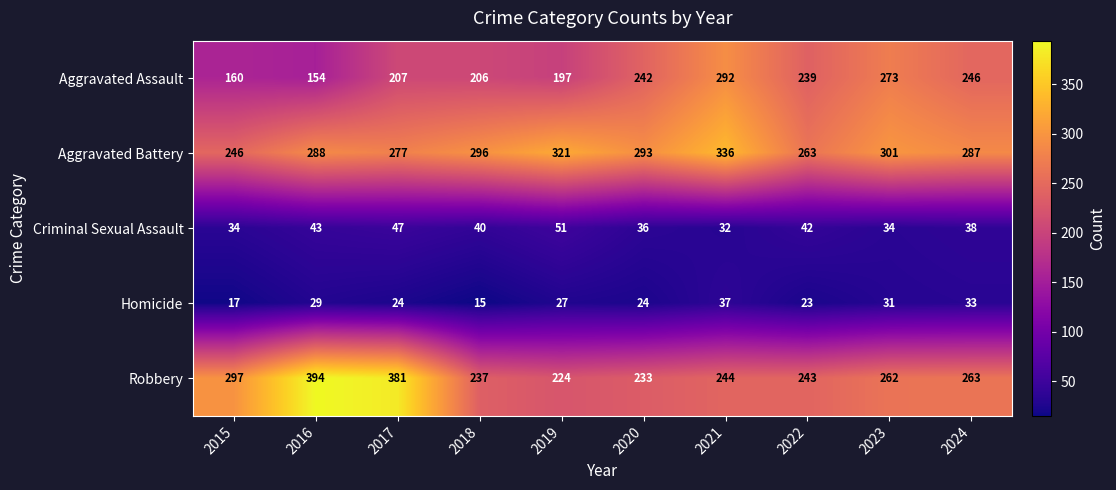

At how many categories does at least one series exceed 378?

2